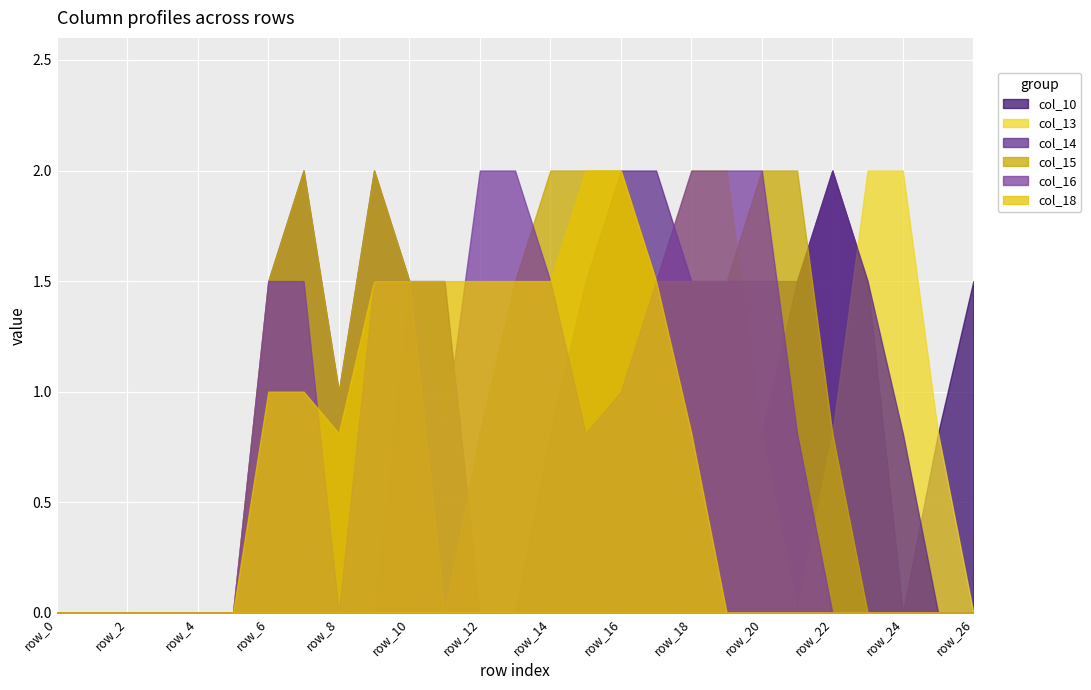

Count the number of categories in the chart.

27